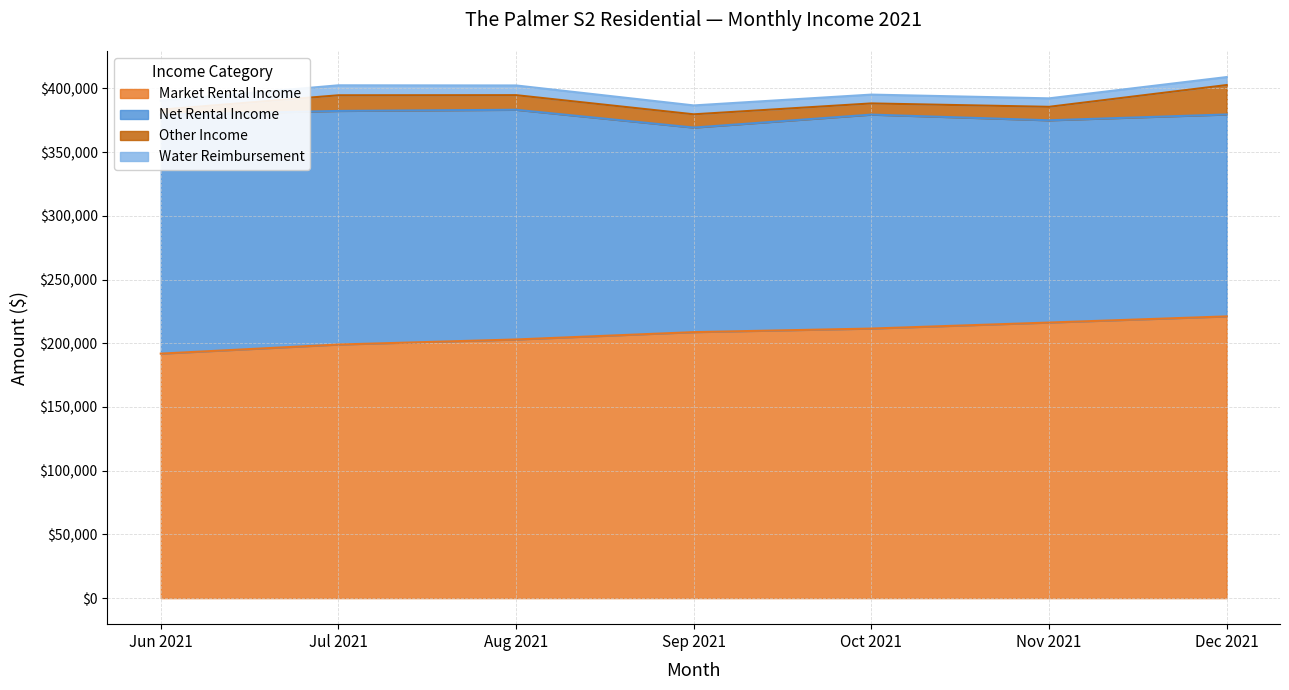

At how many categories does at least one series exceed 24412?

7